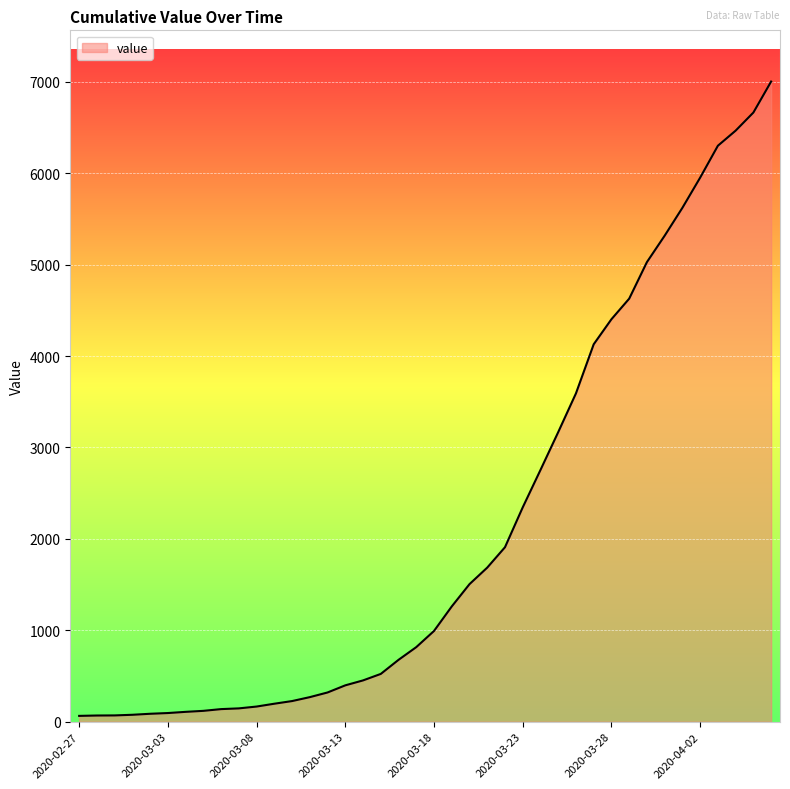

What is the difference between the maximum and minimum values?

6939